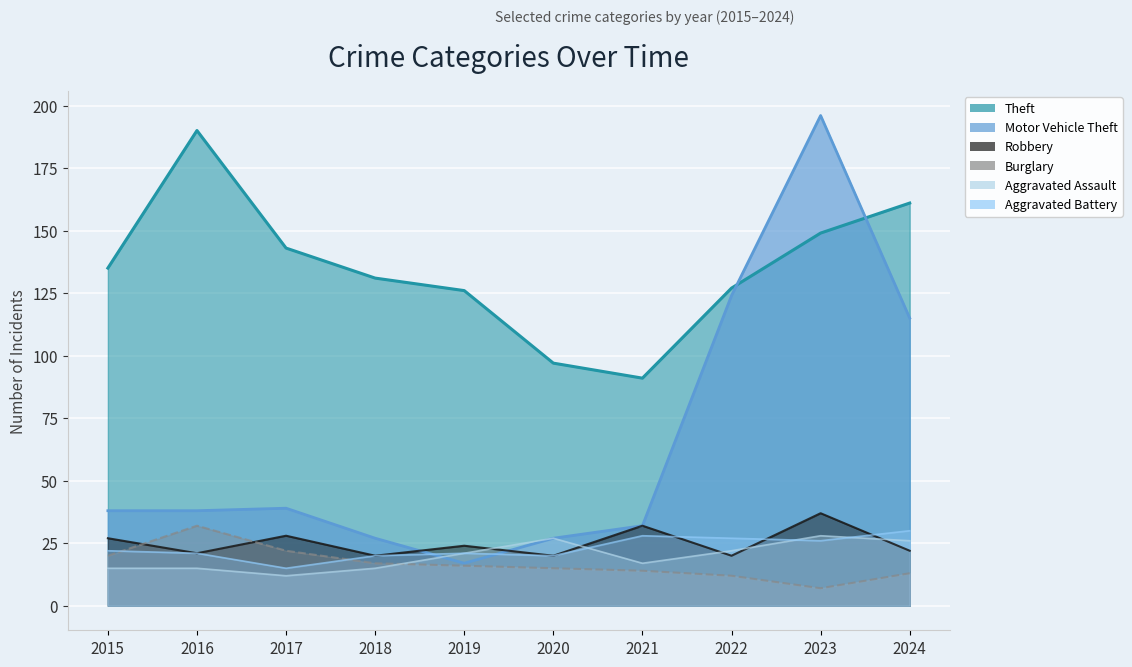

Which series changed the most between 2017 and 2024?

Motor Vehicle Theft